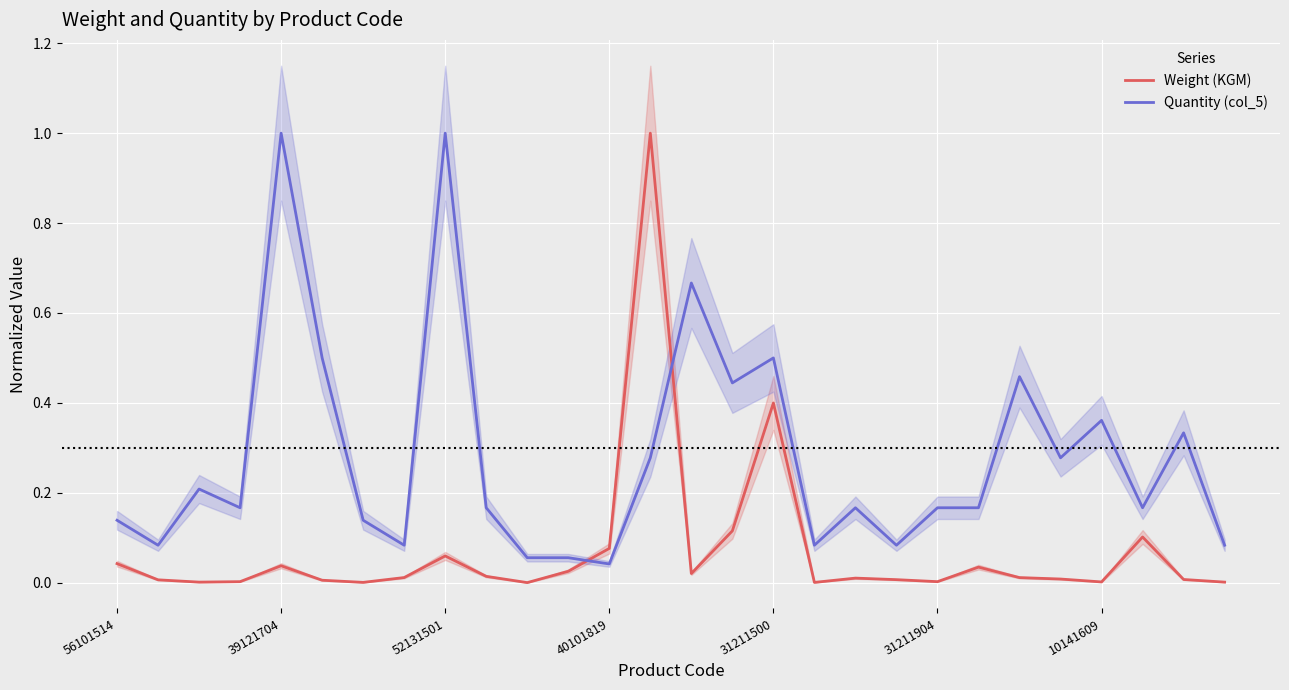

How many intersections are there between Quantity (col_5) and Weight (KGM)?

2